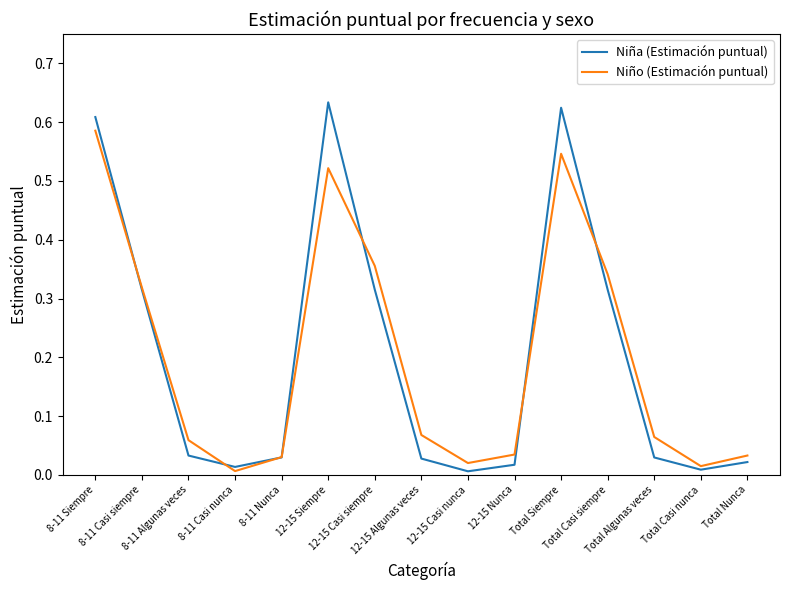

Rank the series by their maximum value, from highest to lowest.

Niña (Estimación puntual), Niño (Estimación puntual)